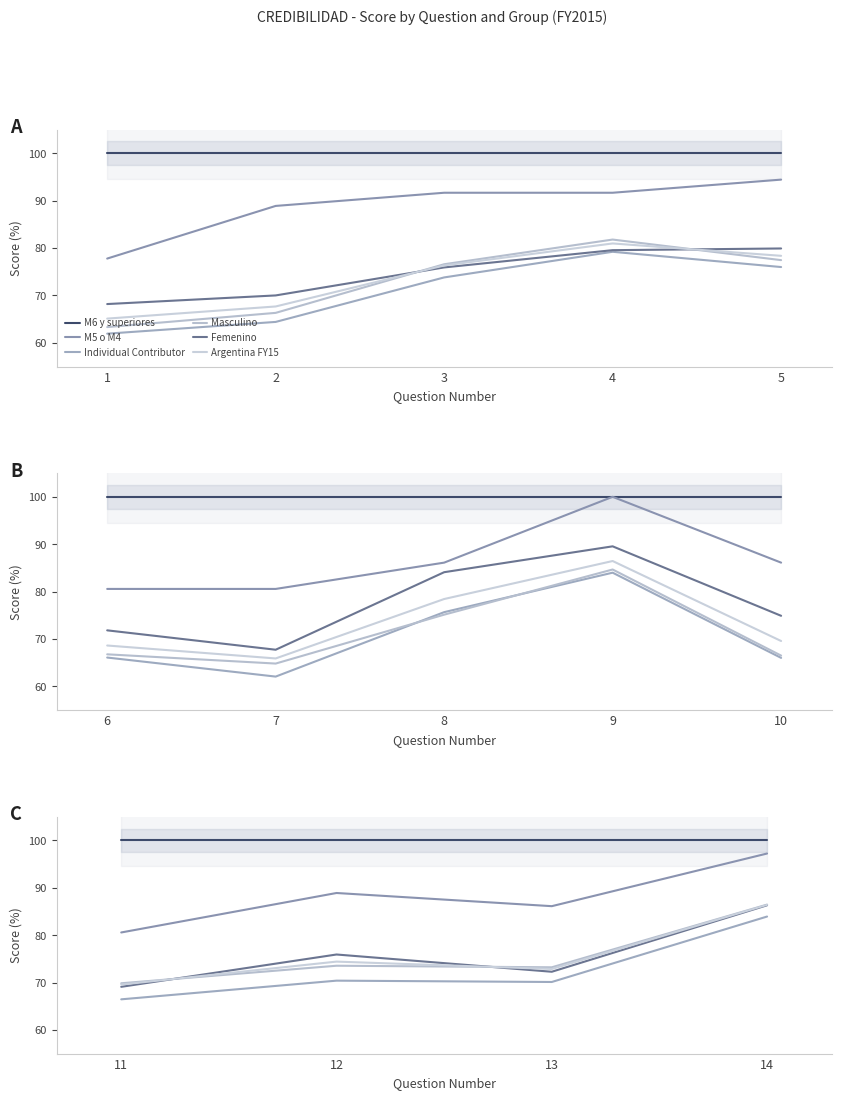

What is the highest value of the Argentina FY15 series?

86.4